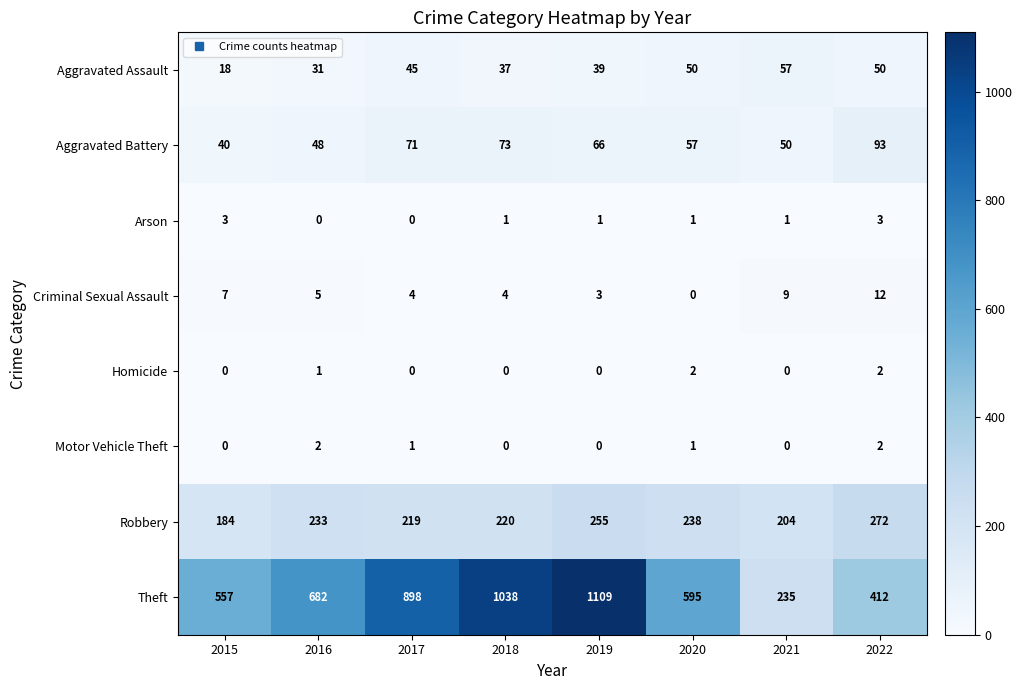

What is the difference between the maximum and minimum values in the Aggravated Assault series?

39